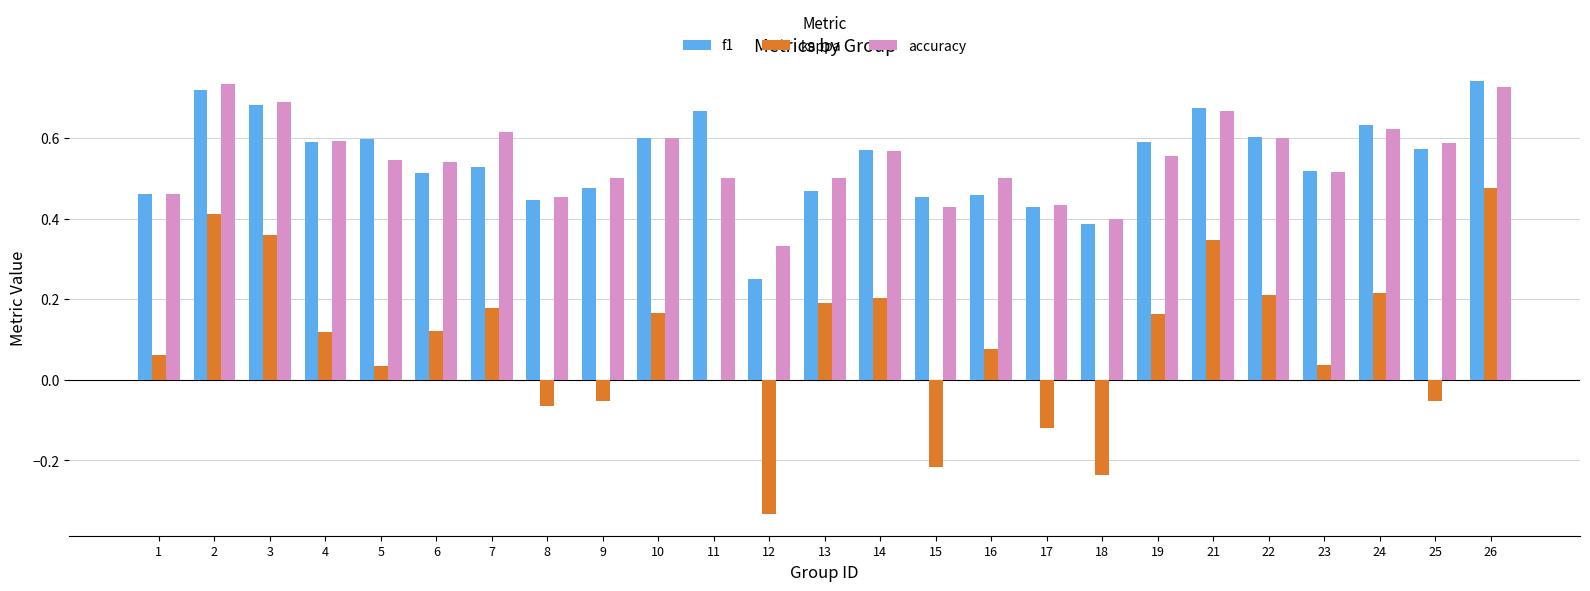

Which series has the widest spread of values?

kappa